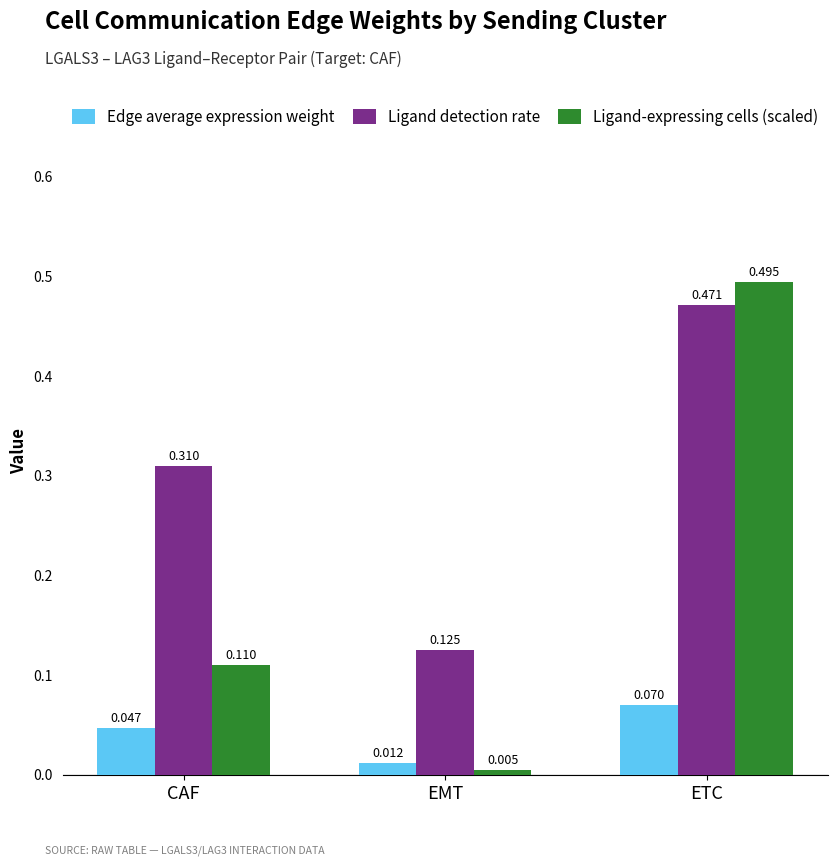

The Ligand-expressing cells (scaled) series shows 0.0 at CAF. True or false?

False